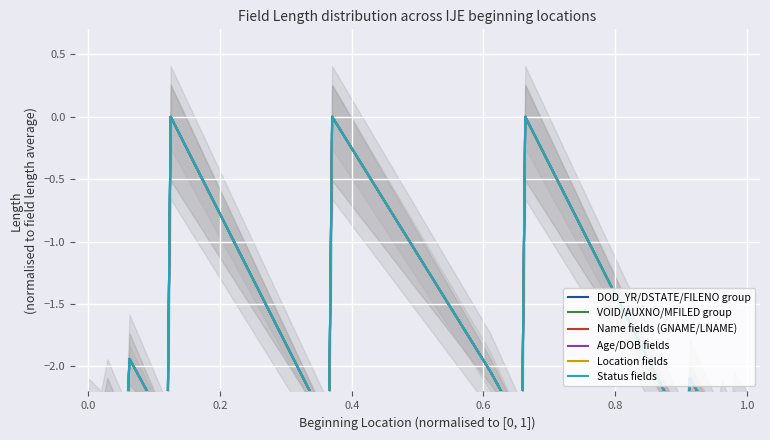

Reading right to left, transcribe all the data shown in this chart.

DOD_YR/DSTATE/FILENO group: -2.4	-2.3	-2.5	-2.4	-2.5	-2.1	-2.5	-2.5	0.0	-2.5	-2.0	0.0	-2.5	0.0	-2.5	-1.9	-2.5	-2.2	-2.4	-2.3
VOID/AUXNO/MFILED group: -2.4	-2.3	-2.5	-2.4	-2.5	-2.1	-2.5	-2.5	0.0	-2.5	-2.0	0.0	-2.5	0.0	-2.5	-1.9	-2.5	-2.2	-2.4	-2.3
Name fields (GNAME/LNAME): -2.4	-2.3	-2.5	-2.4	-2.5	-2.1	-2.5	-2.5	0.0	-2.5	-2.0	0.0	-2.5	0.0	-2.5	-2.2	-2.5	-2.4	-2.5	-2.5
Age/DOB fields: -2.4	-2.3	-2.5	-2.4	-2.5	-2.1	-2.5	-2.5	0.0	-2.5	-2.0	0.0	-2.5	0.0	-2.5	-1.9	-2.5	-2.2	-2.4	-2.3
Location fields: -2.4	-2.3	-2.5	-2.4	-2.5	-2.1	-2.5	-2.5	0.0	-2.5	-2.0	0.0	-2.5	0.0	-2.5	-1.9	-2.5	-2.2	-2.4	-2.3
Status fields: -2.4	-2.3	-2.5	-2.4	-2.5	-2.1	-2.5	-2.5	0.0	-2.5	-2.0	0.0	-2.5	0.0	-2.5	-1.9	-2.5	-2.2	-2.4	-2.3